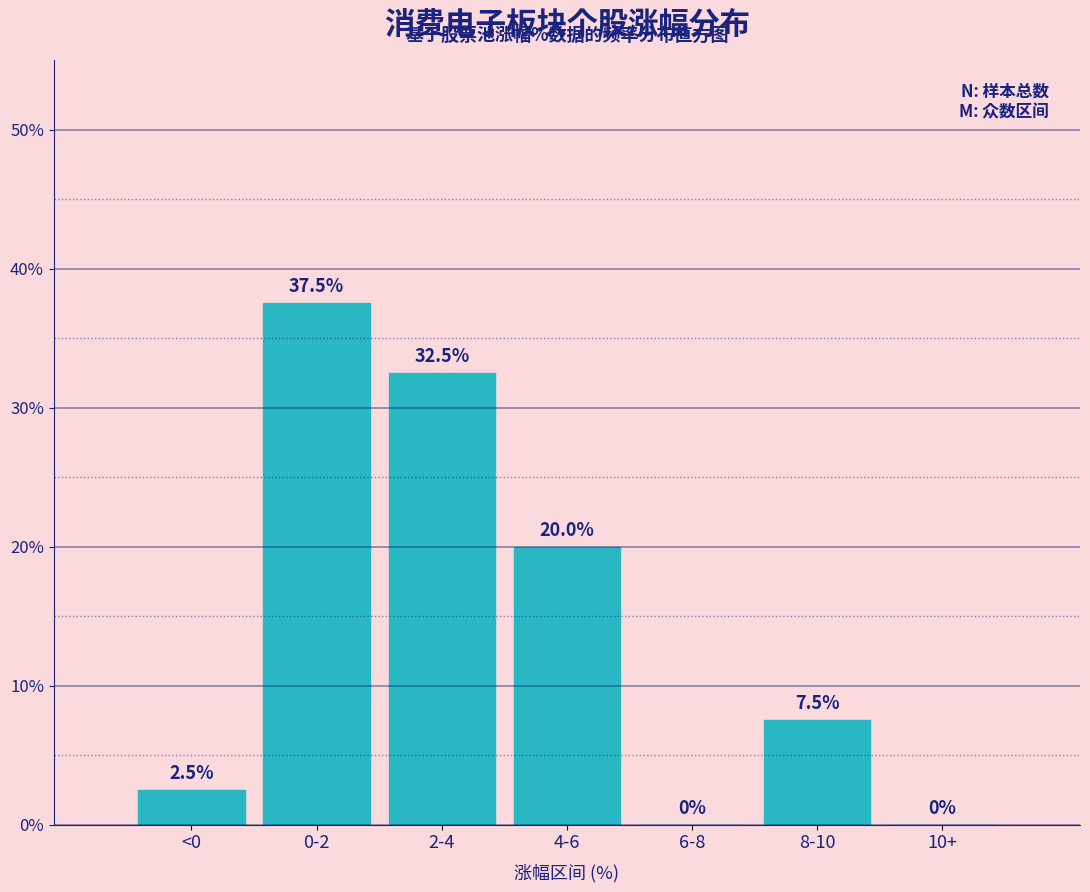

Reading right to left, list all the values displayed in this chart.

10+=0.0	8-10=7.5	6-8=0.0	4-6=20.0	2-4=32.5	0-2=37.5	<0=2.5